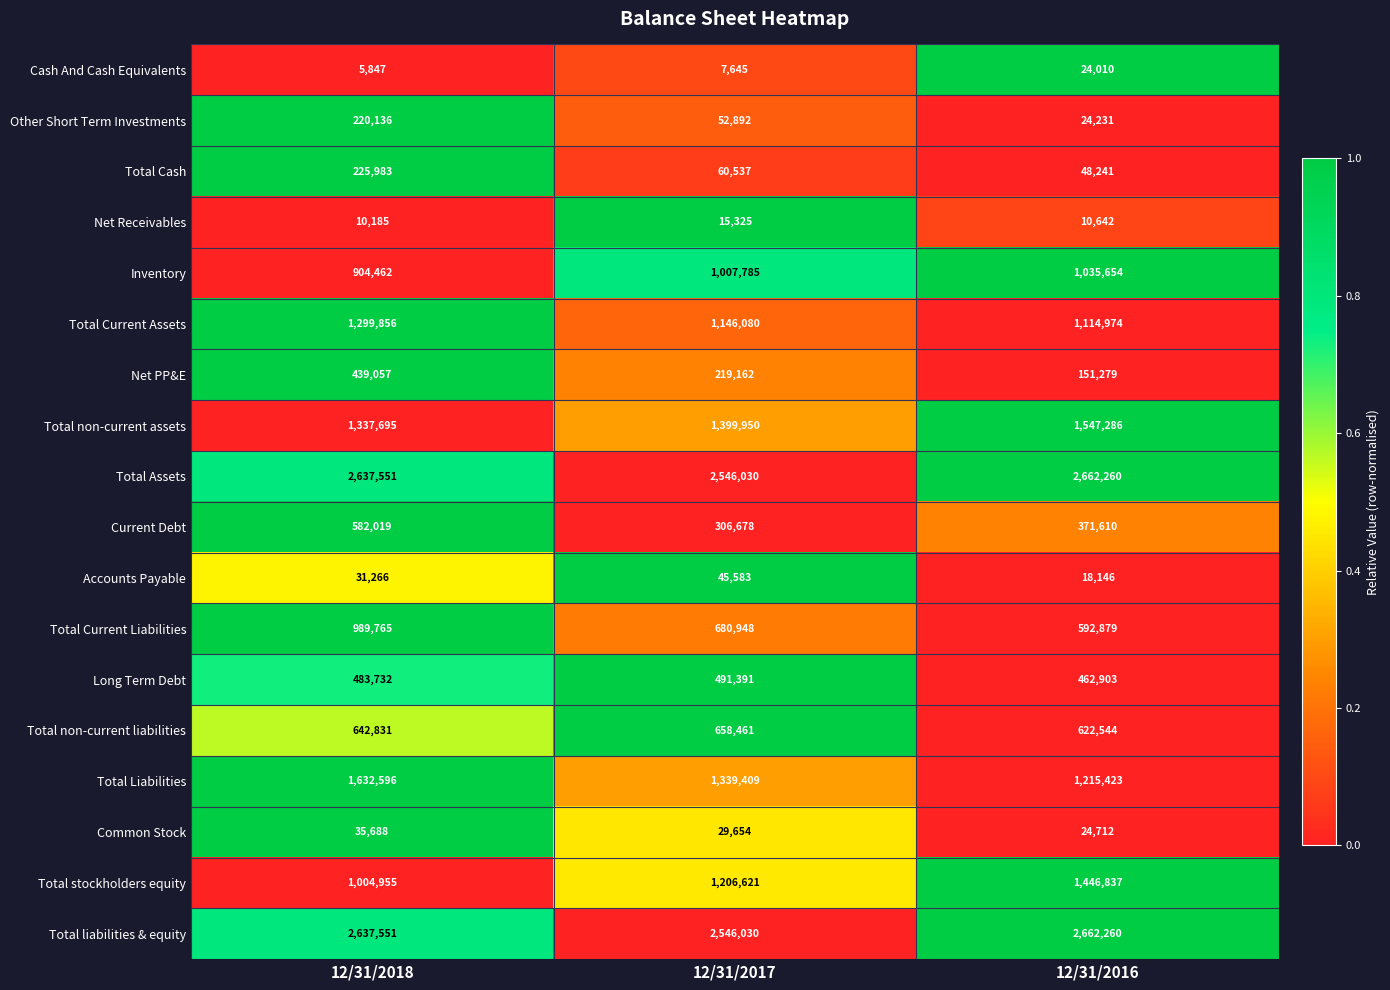

How many values in the Accounts Payable series are below 31266?

1